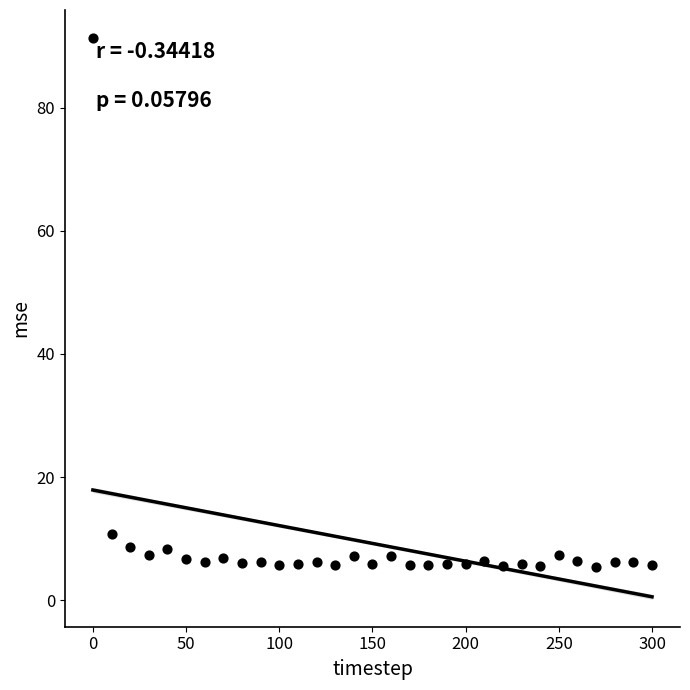

What is the range of Y values (max minus min)?

85.8